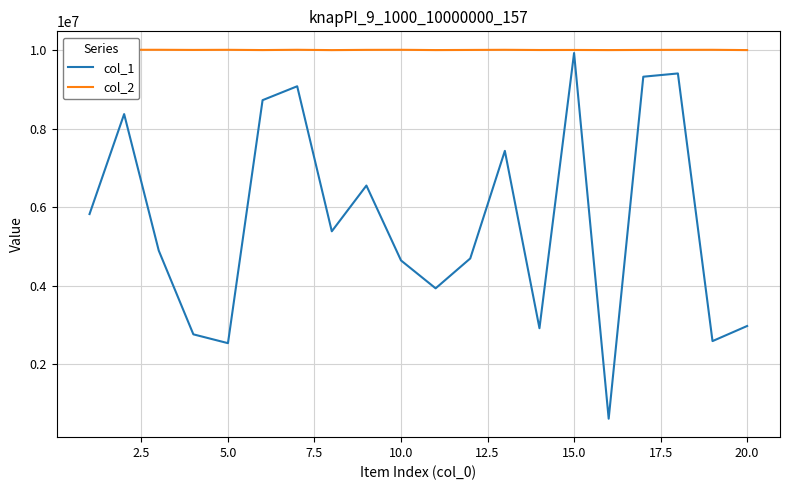

List the series in order of their overall mean, lowest first.

col_1, col_2